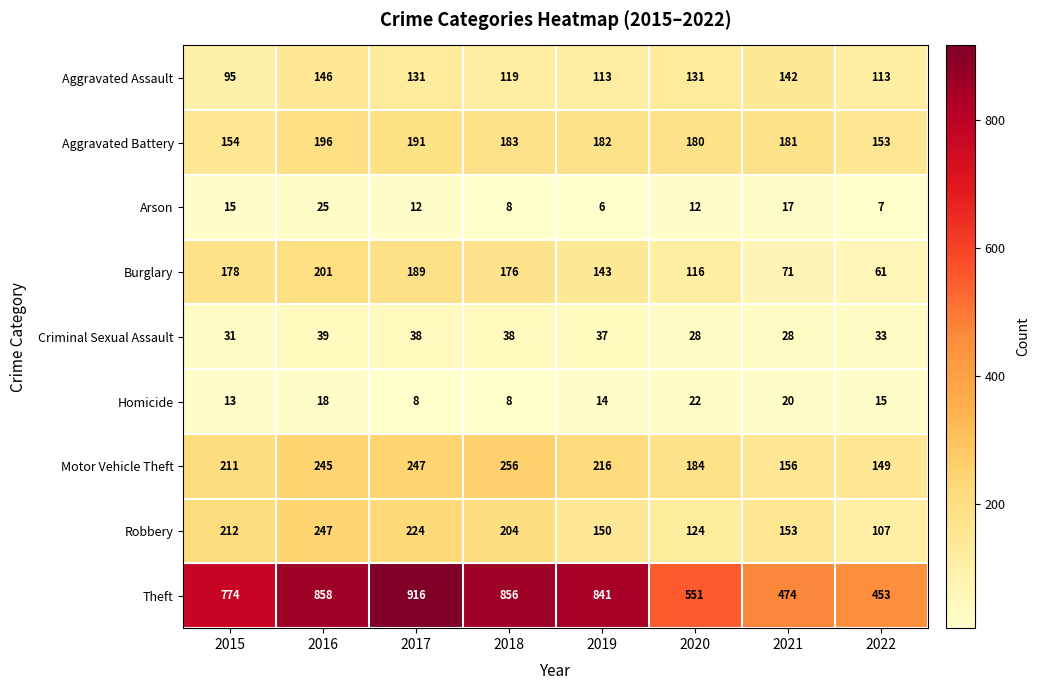

The value of Robbery at 2016 is 247. True or false?

True